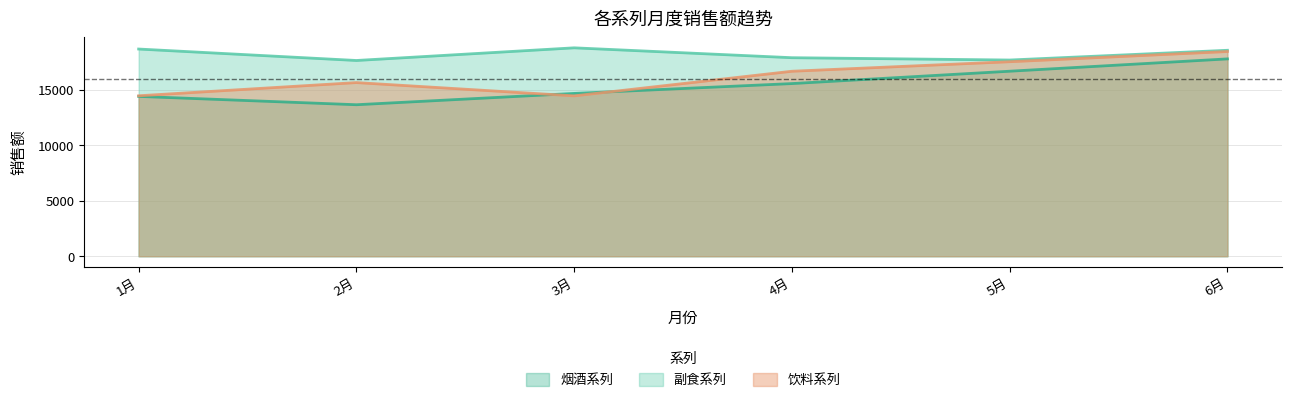

Rank the series at 1月 from lowest to highest value.

烟酒系列, 饮料系列, 副食系列